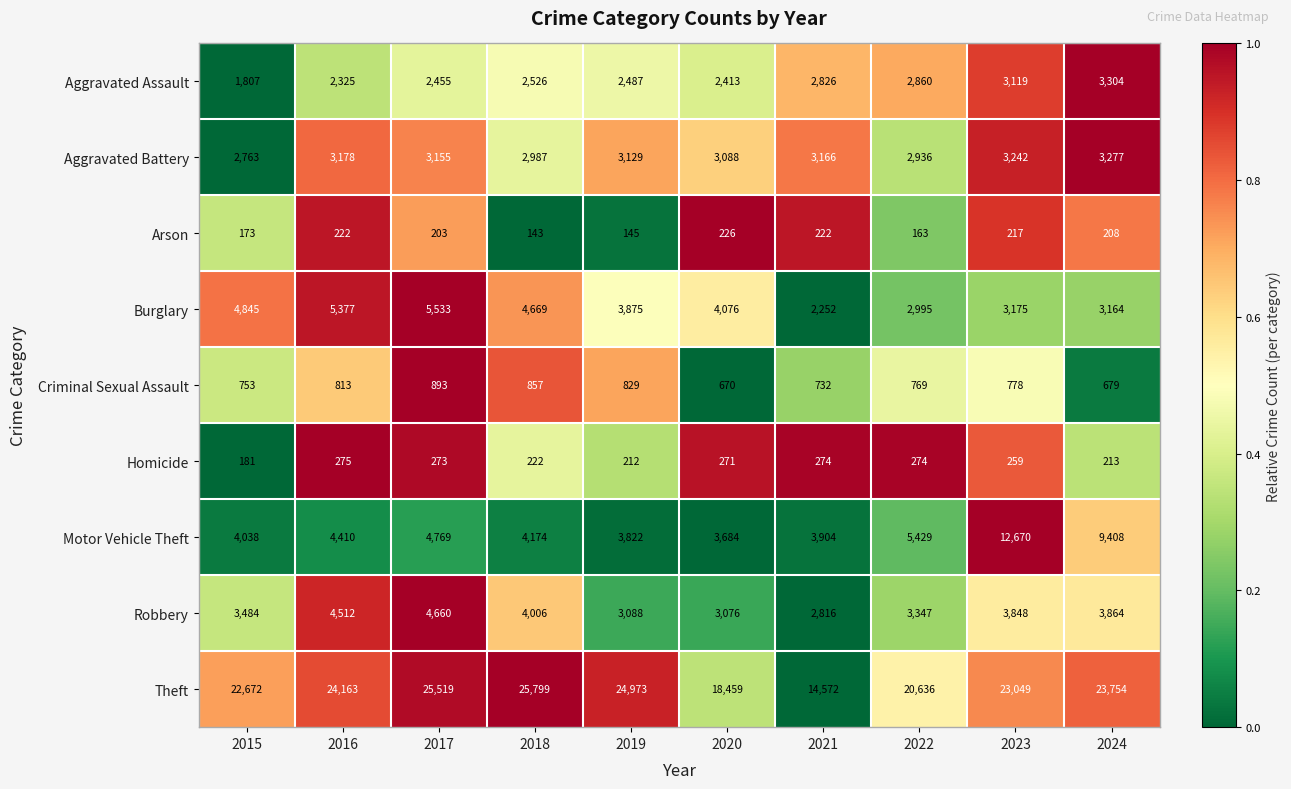

The Robbery series shows 6002 at 2016. True or false?

False